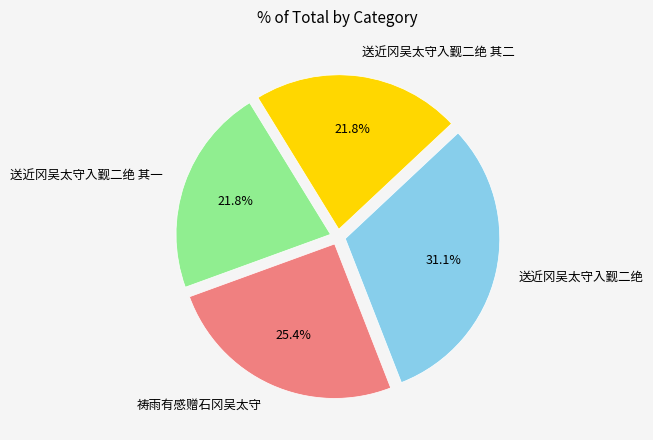

What percentage is NOT represented by 送近冈吴太守入觐二绝 其一?

78.2%